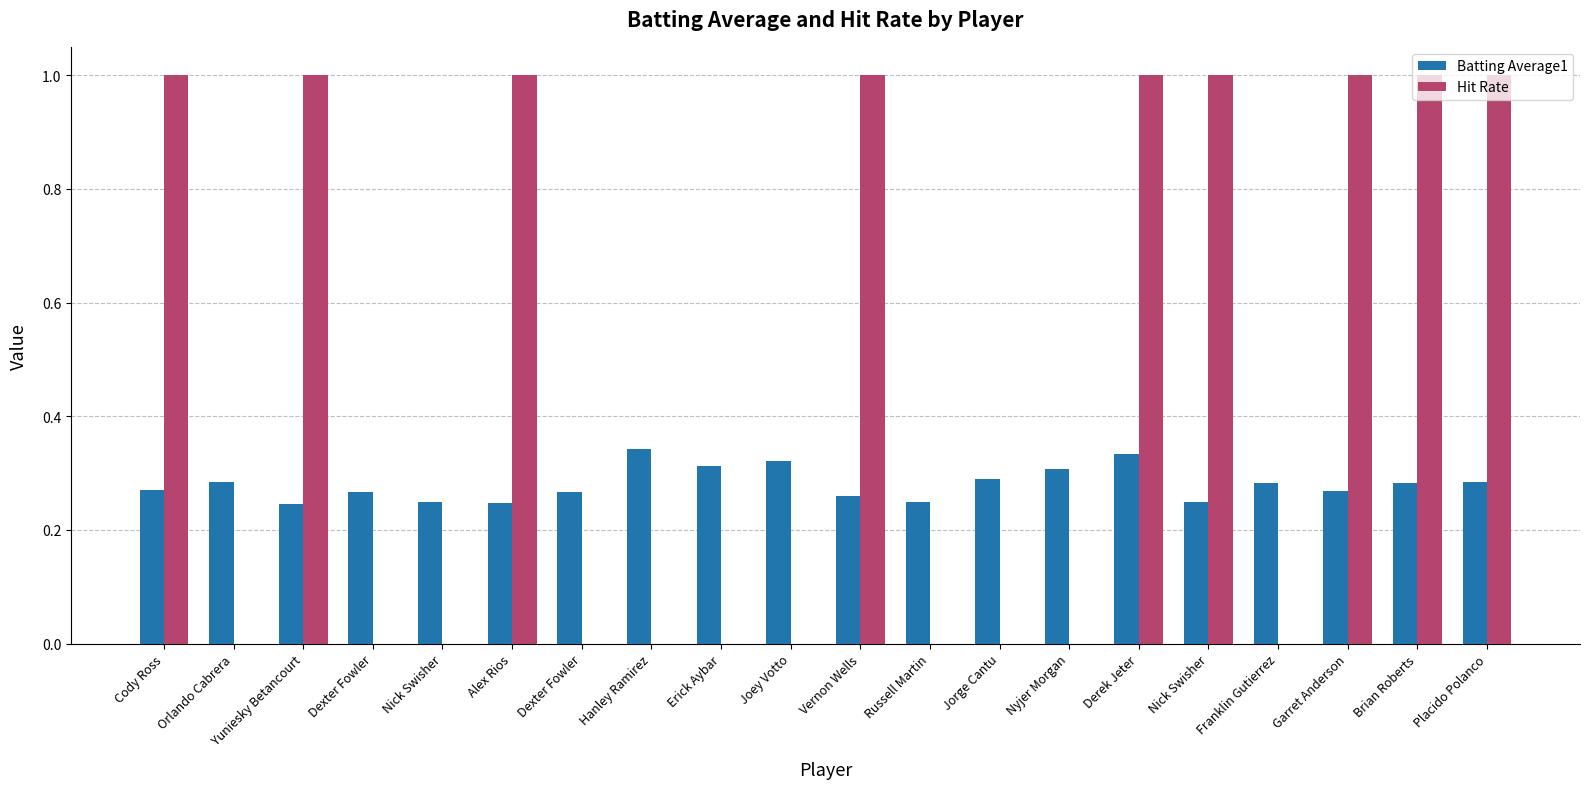

What is the value of the Batting Average1 bar at the 4th from the left?

0.3